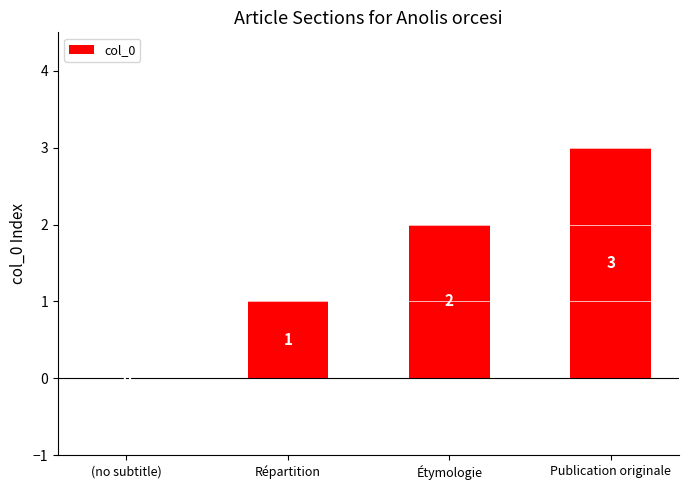

What is the sum of the values at Publication originale and Étymologie?

5